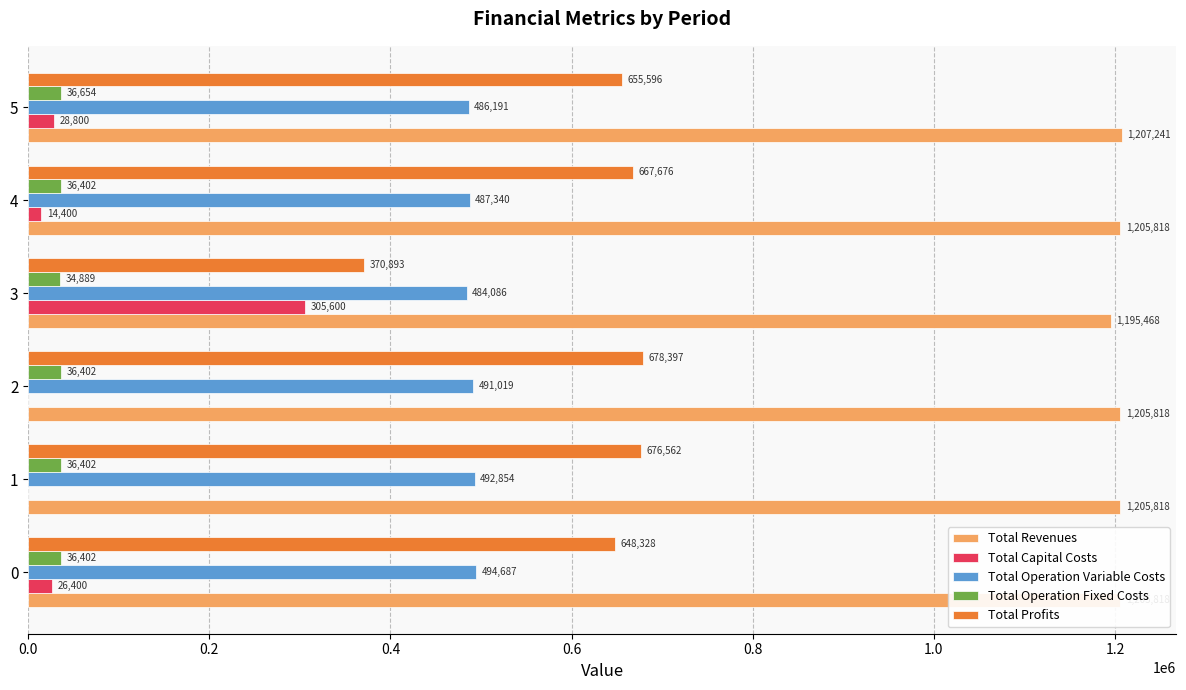

What is the greatest value displayed?

1207241.2